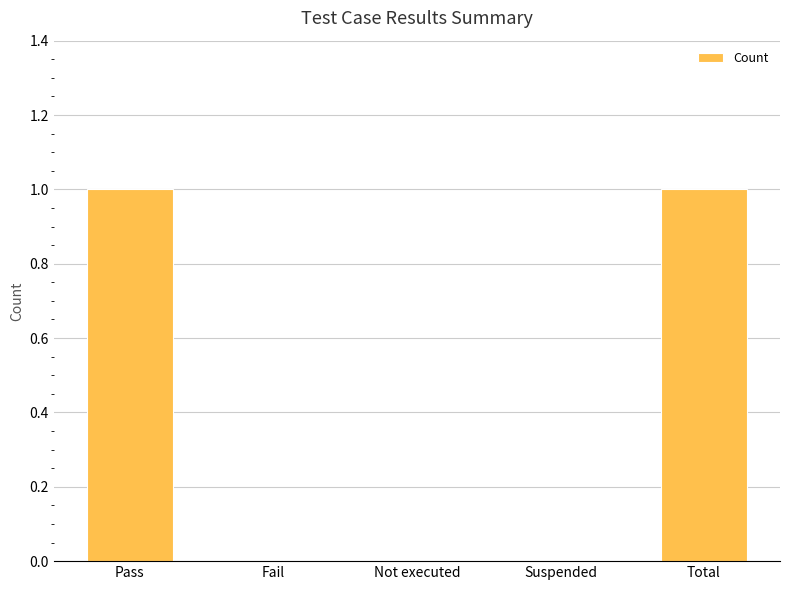

True or false: the data shows 0 at Total.

False